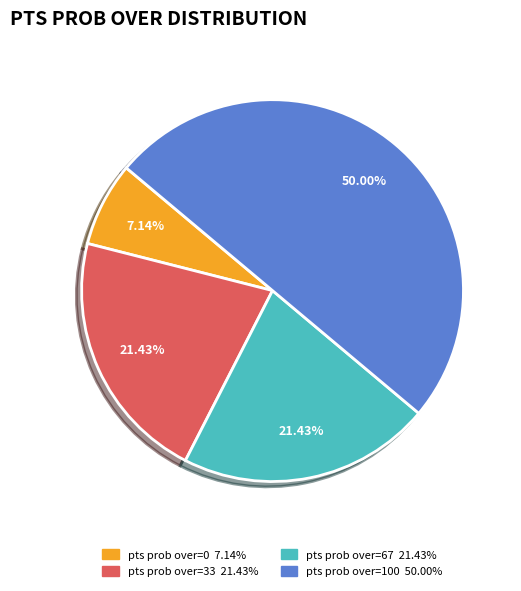

Between pts prob over=0 and pts prob over=33, which is larger?

pts prob over=33